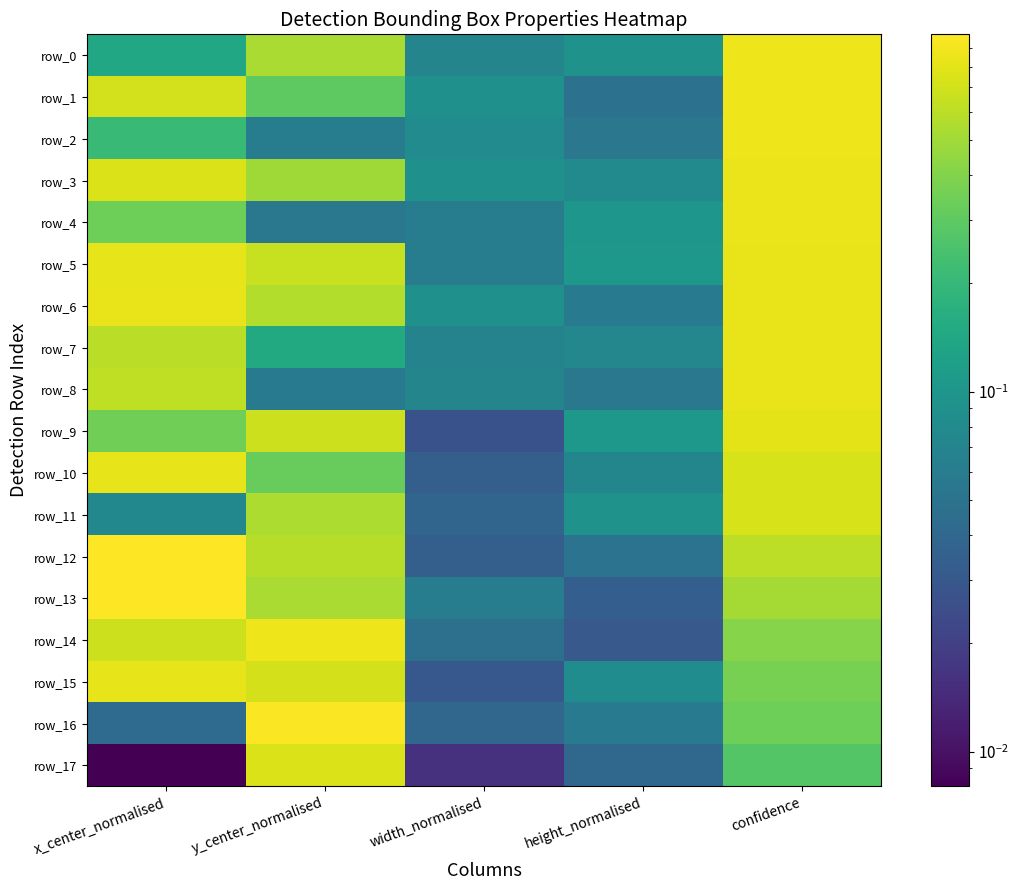

The row_6 series shows 0.8 at x_center_normalised. True or false?

True